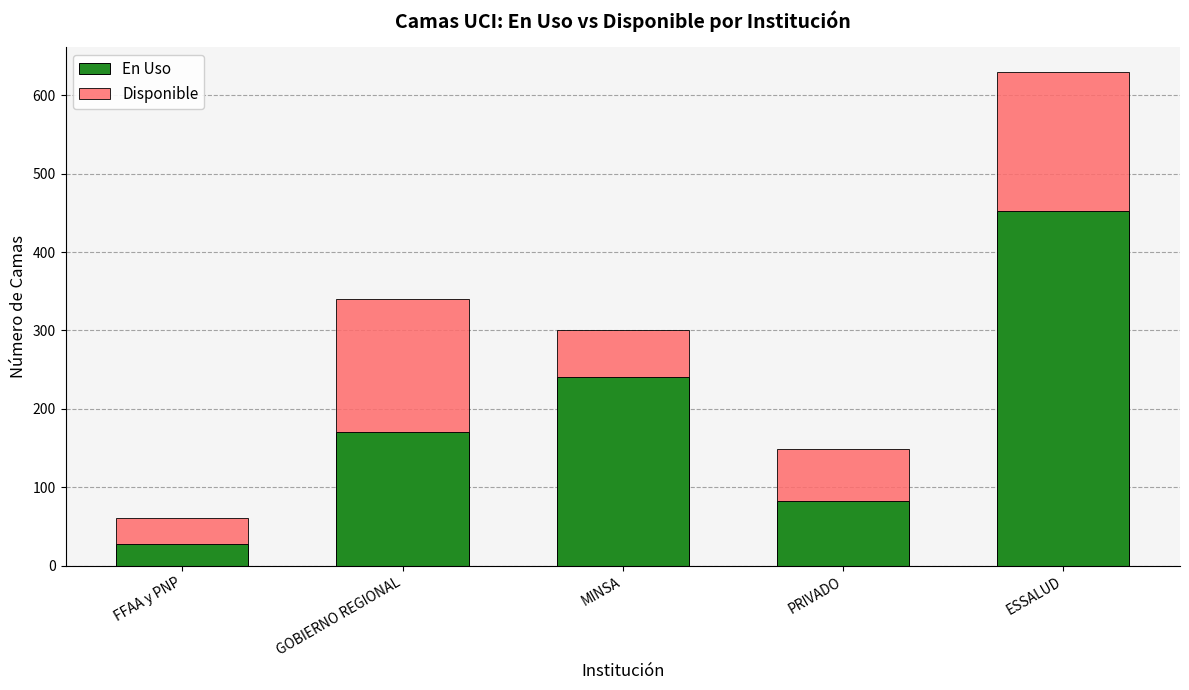

What is the approximate value of En Uso at PRIVADO, to the nearest 5?

80